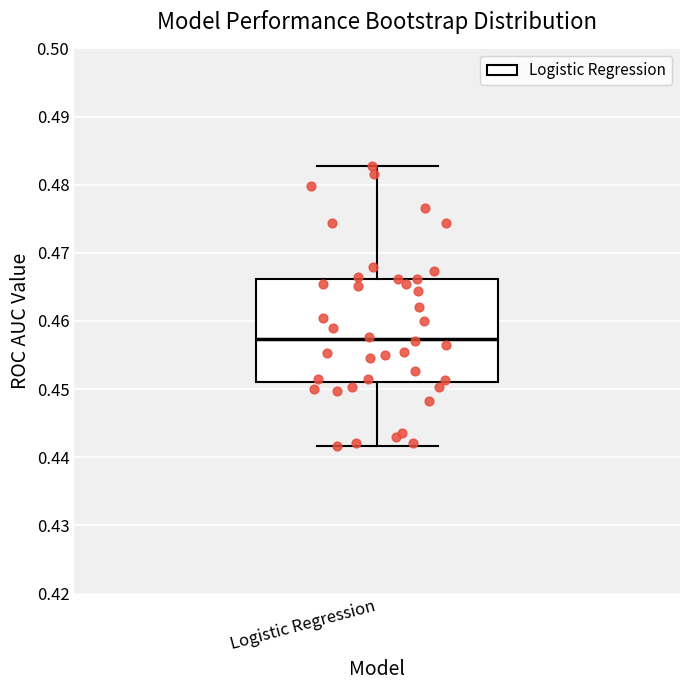

Read this box plot against the y-axis: the position of the median line, the range covered by the box, and the ends of both whiskers. The values are not printed on the chart, so give them approximately, as read against the axis.

median 0.457, box 0.451 to 0.466, whiskers 0.442 to 0.483